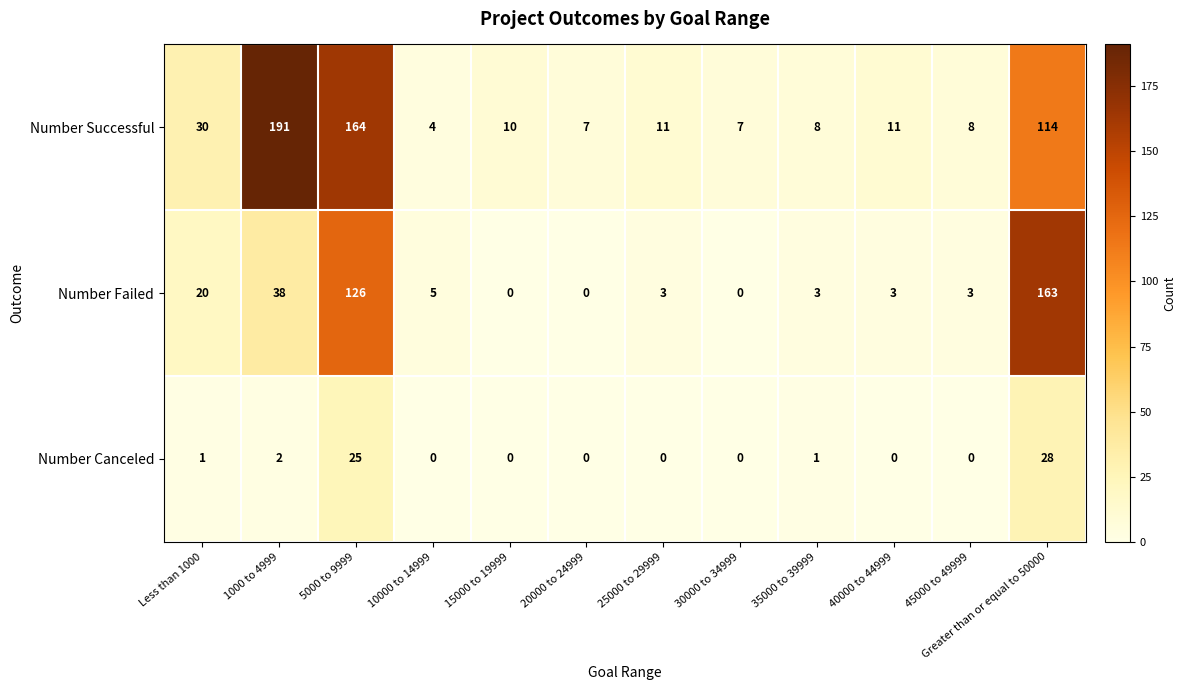

At which category is the sum across all series the highest?

5000 to 9999